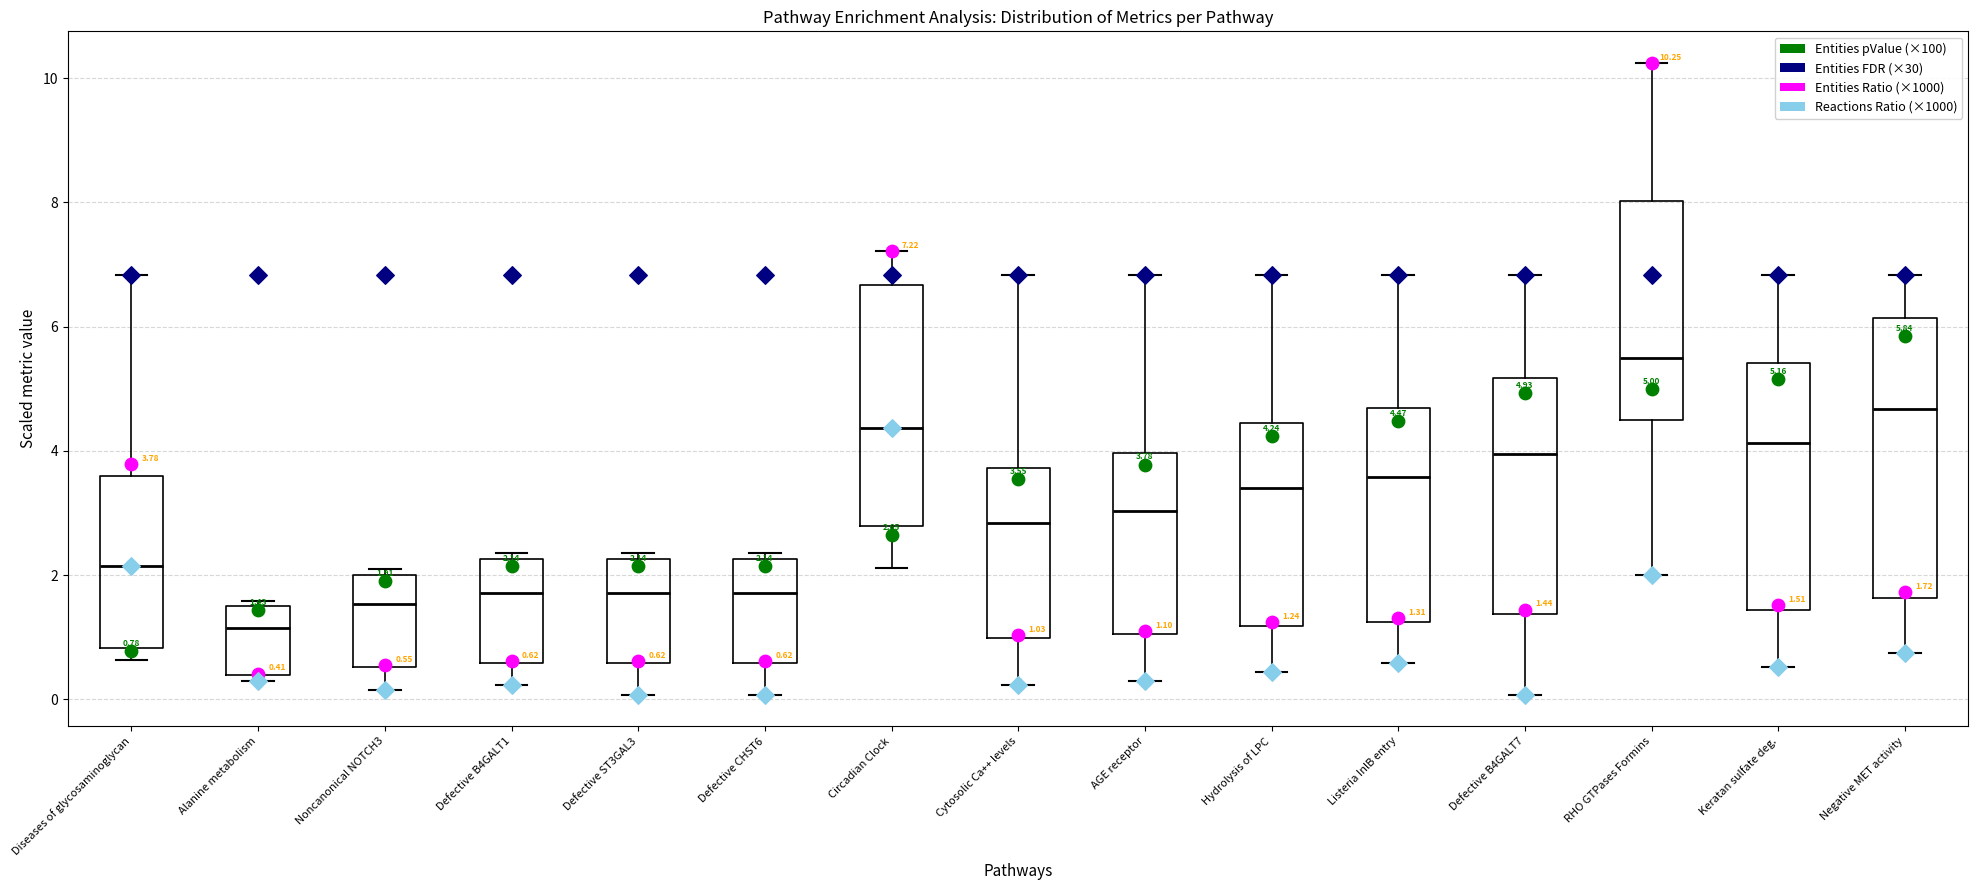

Comparing the boxes themselves (not the whiskers), which one is the tallest?

Negative MET activity